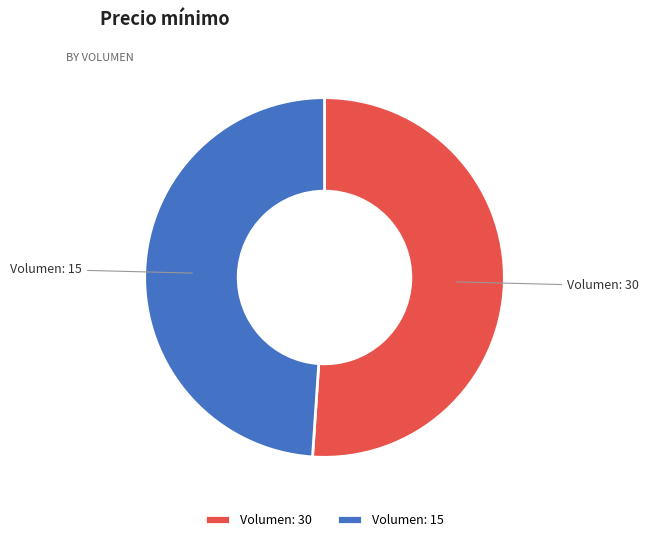

True or false: Volumen: 15 accounts for 37% of the total.

False